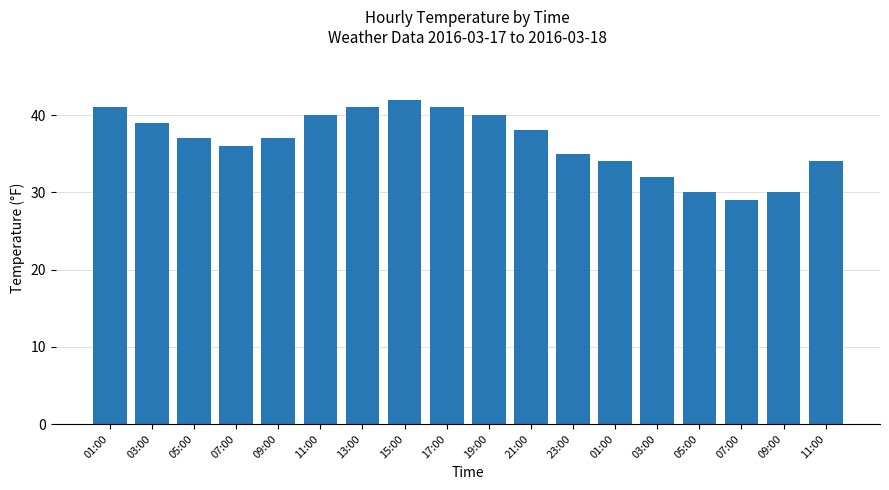

How many data points does each series have?

18